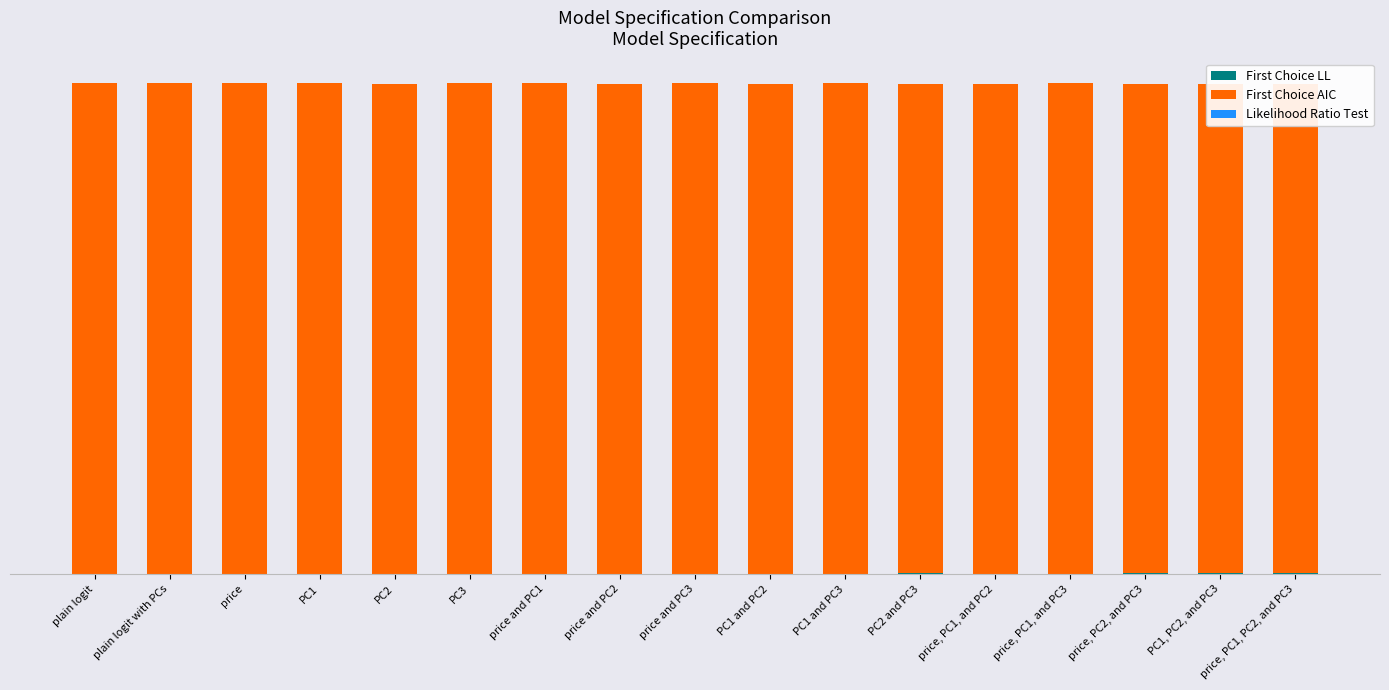

What is the value of the First Choice AIC bar at the 6th from the left?

7035.1